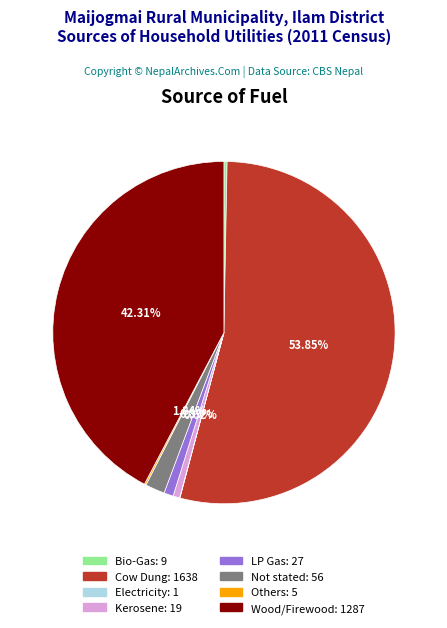

What is the majority slice?

Cow Dung